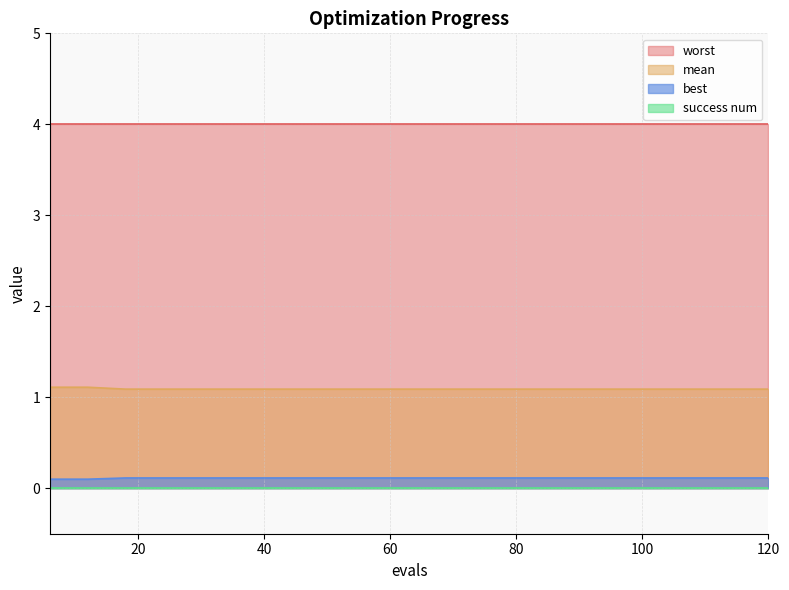

What is the greatest value displayed?

4.0